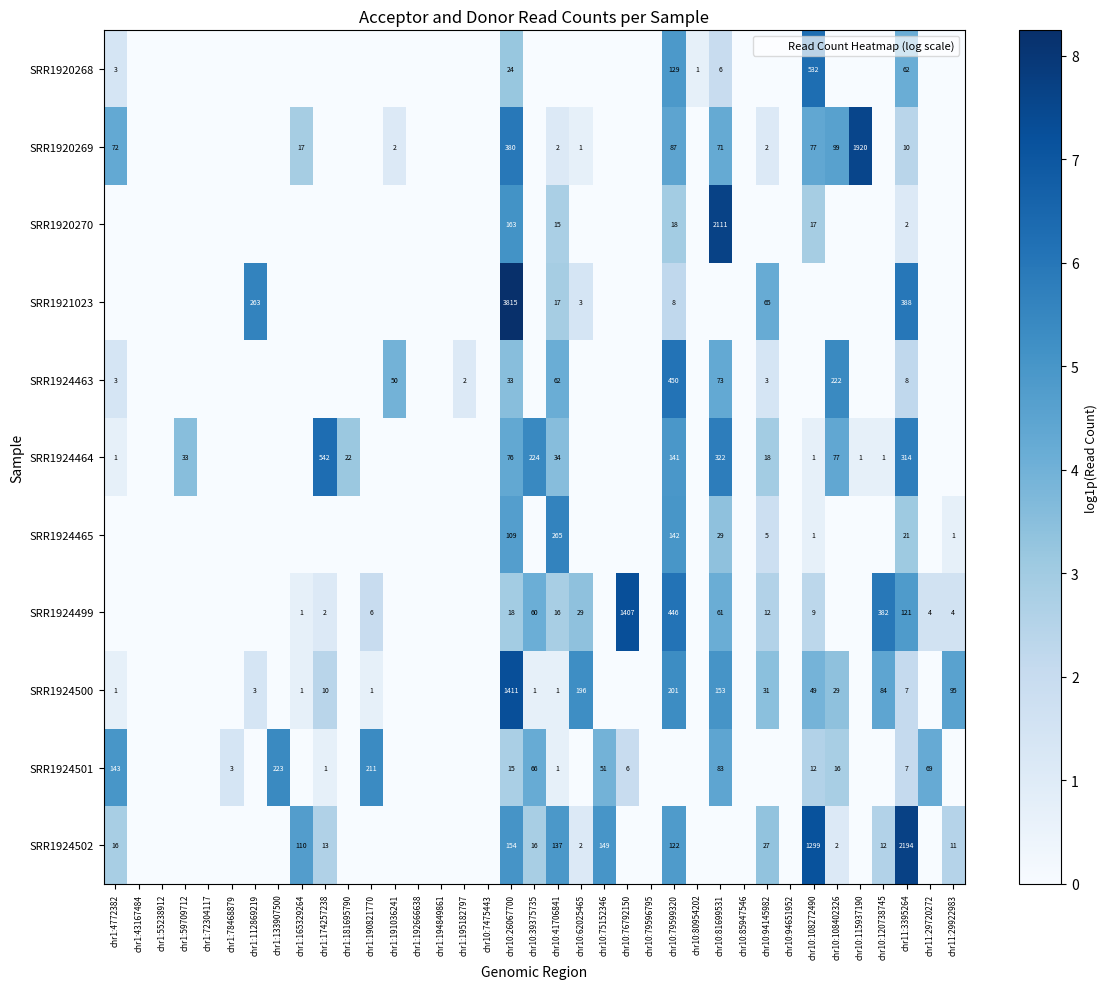

True or false: SRR1924463 has a value of 3 at chr1:195182797.

False